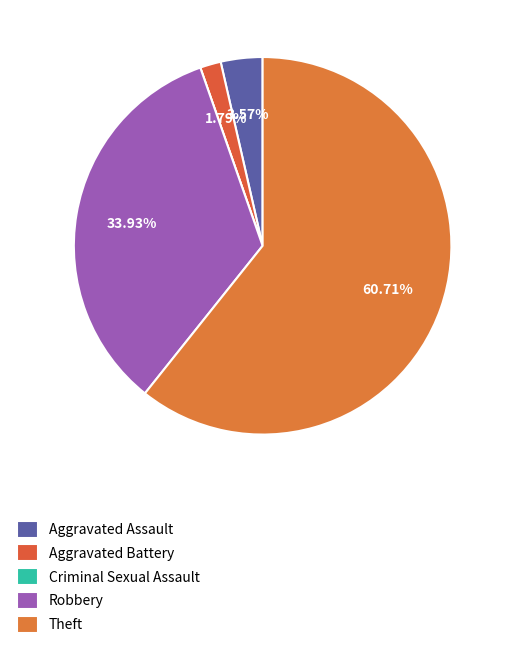

What is the change in value from Robbery to Theft?

+15